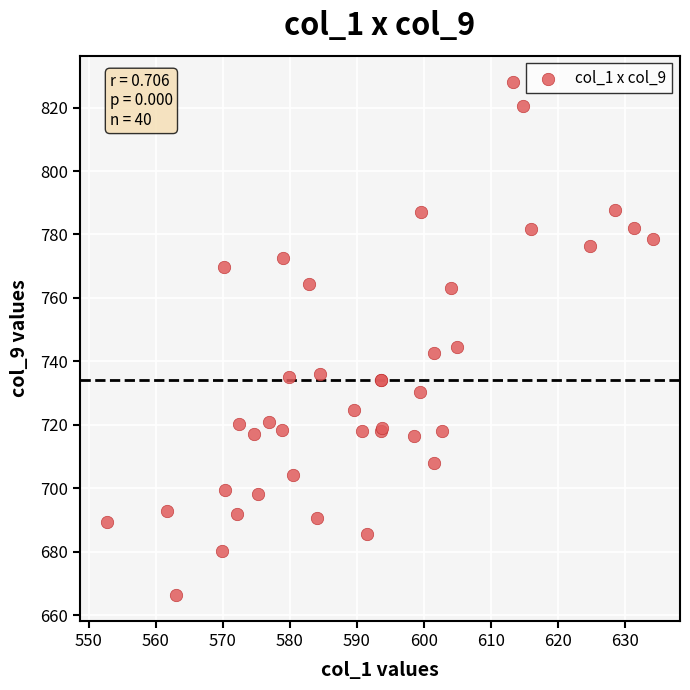

What Y value in the scatter plot is closest to 747?

744.6